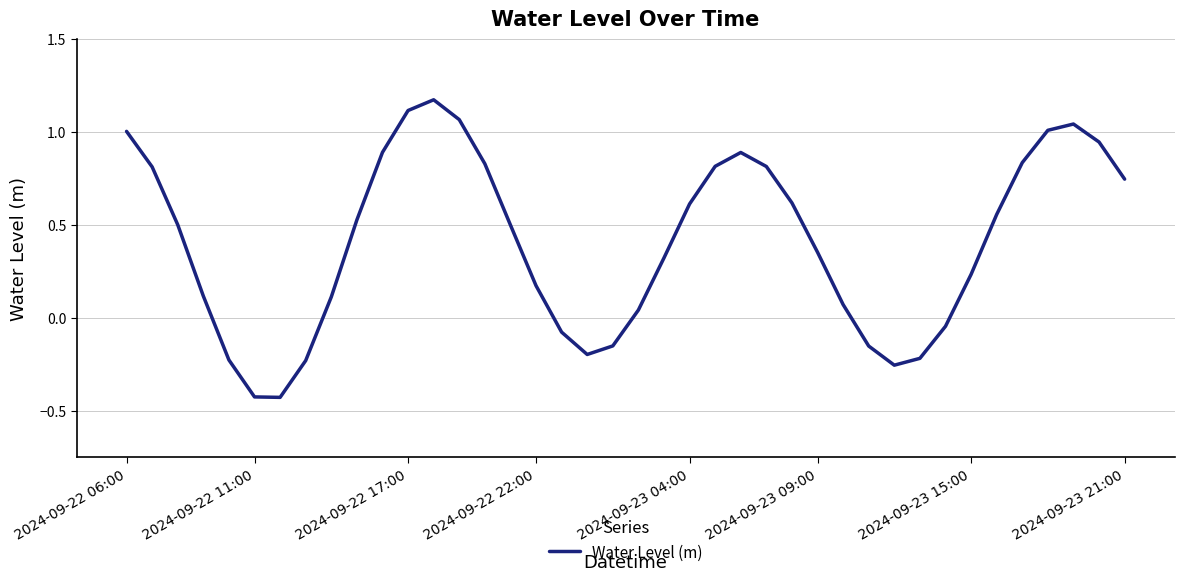

What is the difference between the maximum and minimum values?

1.6